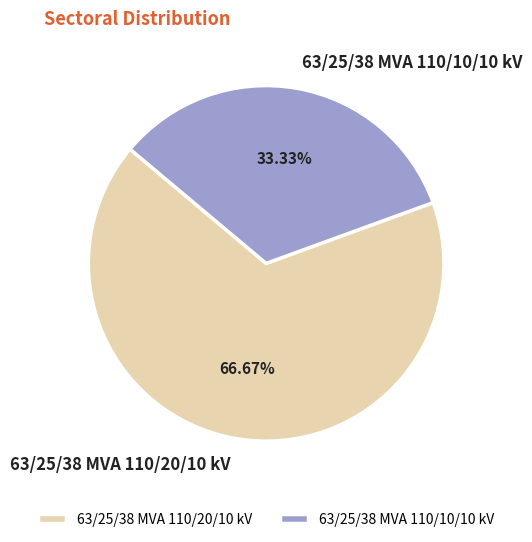

Which has a higher value, 63/25/38 MVA 110/10/10 kV or 63/25/38 MVA 110/20/10 kV?

63/25/38 MVA 110/20/10 kV